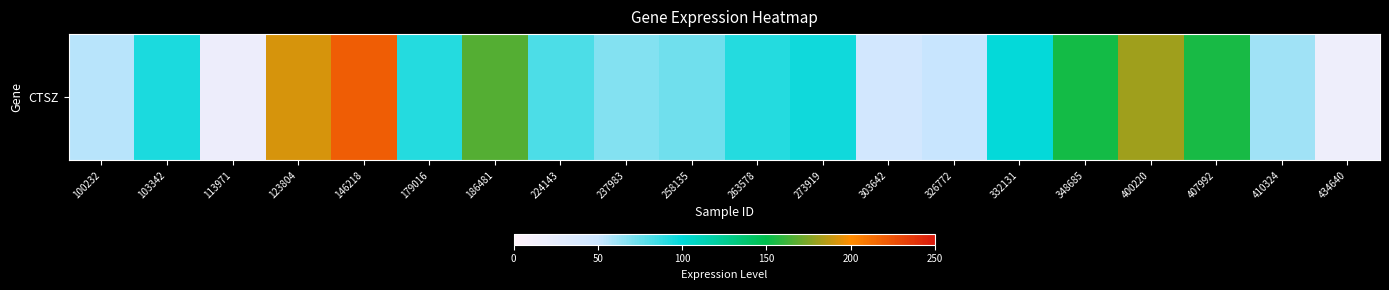

Is it true that the value at 146218 is 48.0?

False